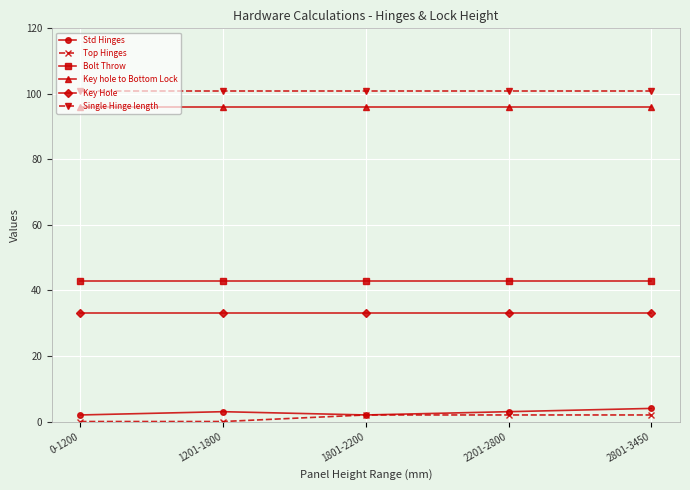

True or false: Bolt Throw and Top Hinges intersect in this chart.

False